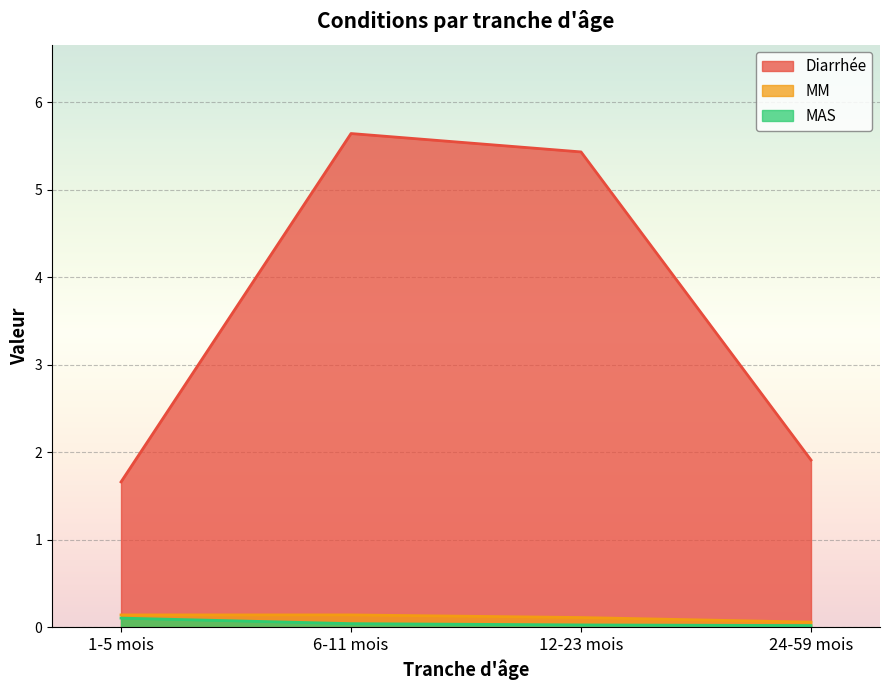

Which series changed the most between 12-23 mois and 24-59 mois?

Diarrhée